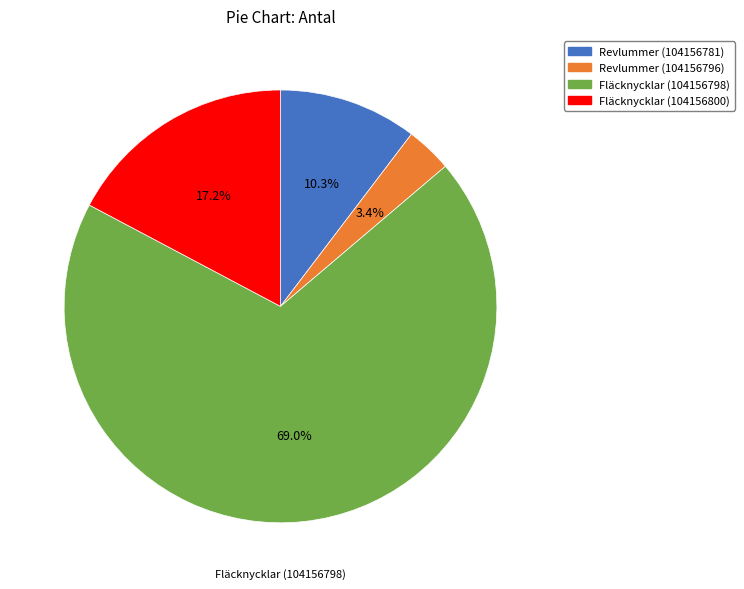

To the nearest percent, what is the average slice percentage?

25%